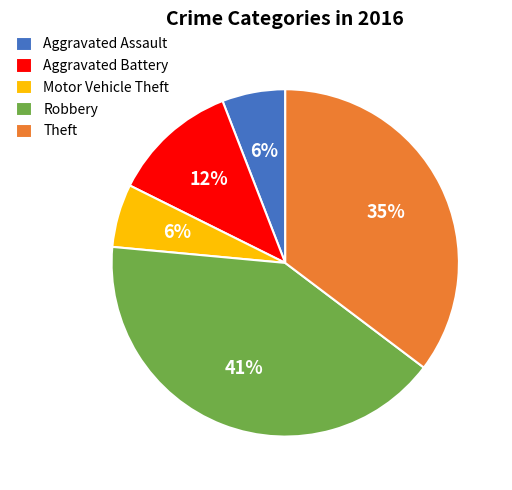

Is the sum of Motor Vehicle Theft and Aggravated Assault greater than half?

No